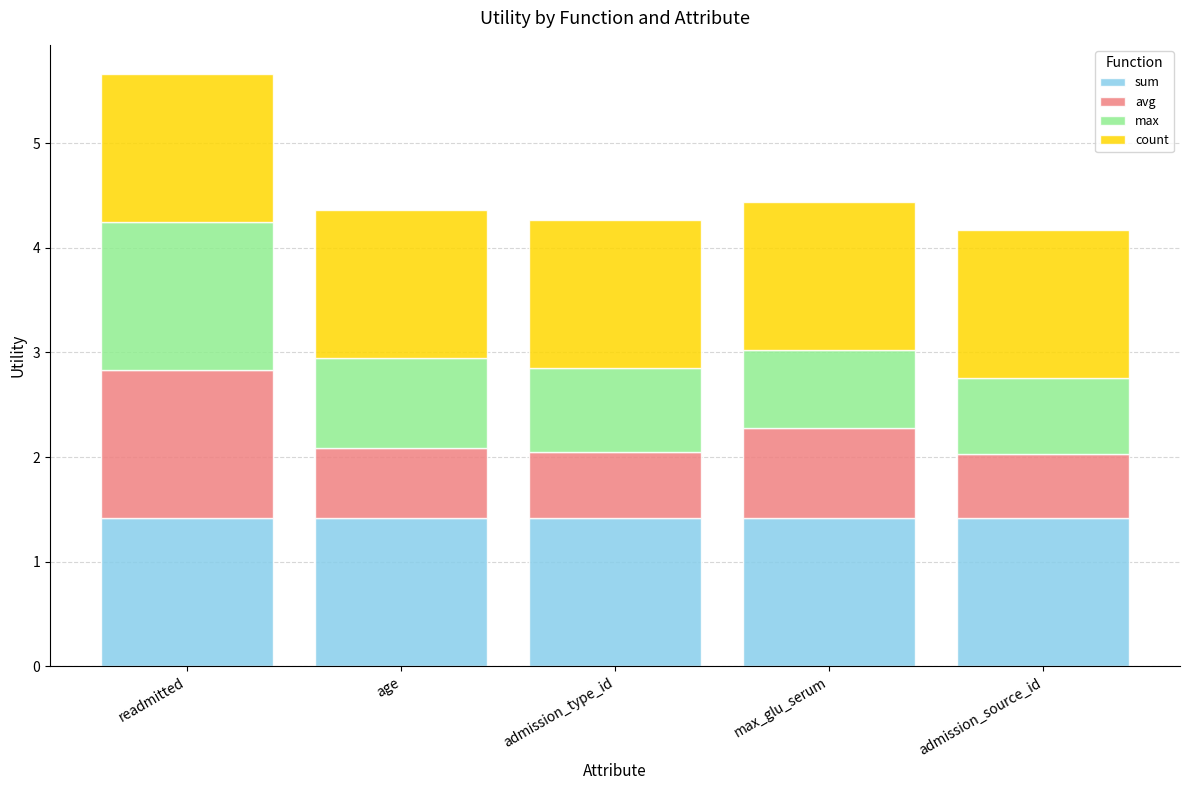

At which category is the sum across all series the highest?

readmitted